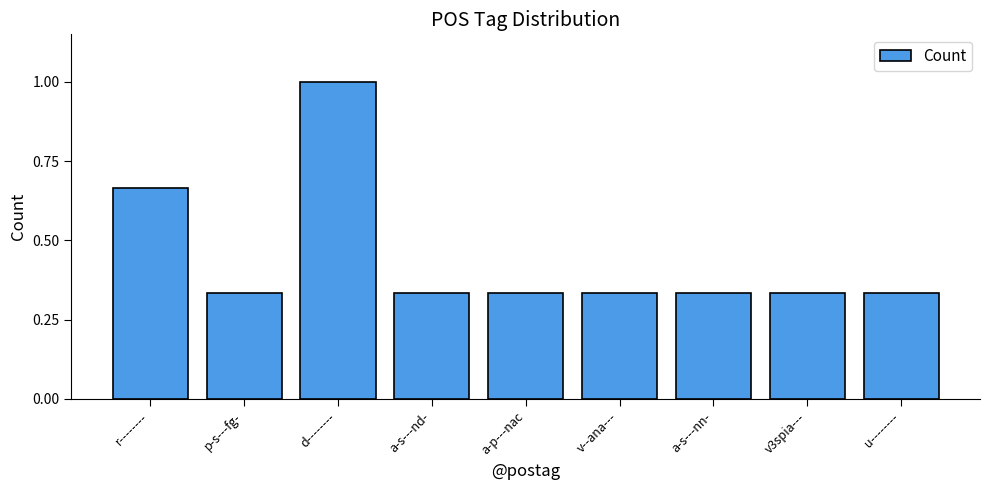

What is the sum of the values at d-------- and a-p---nac?

1.3